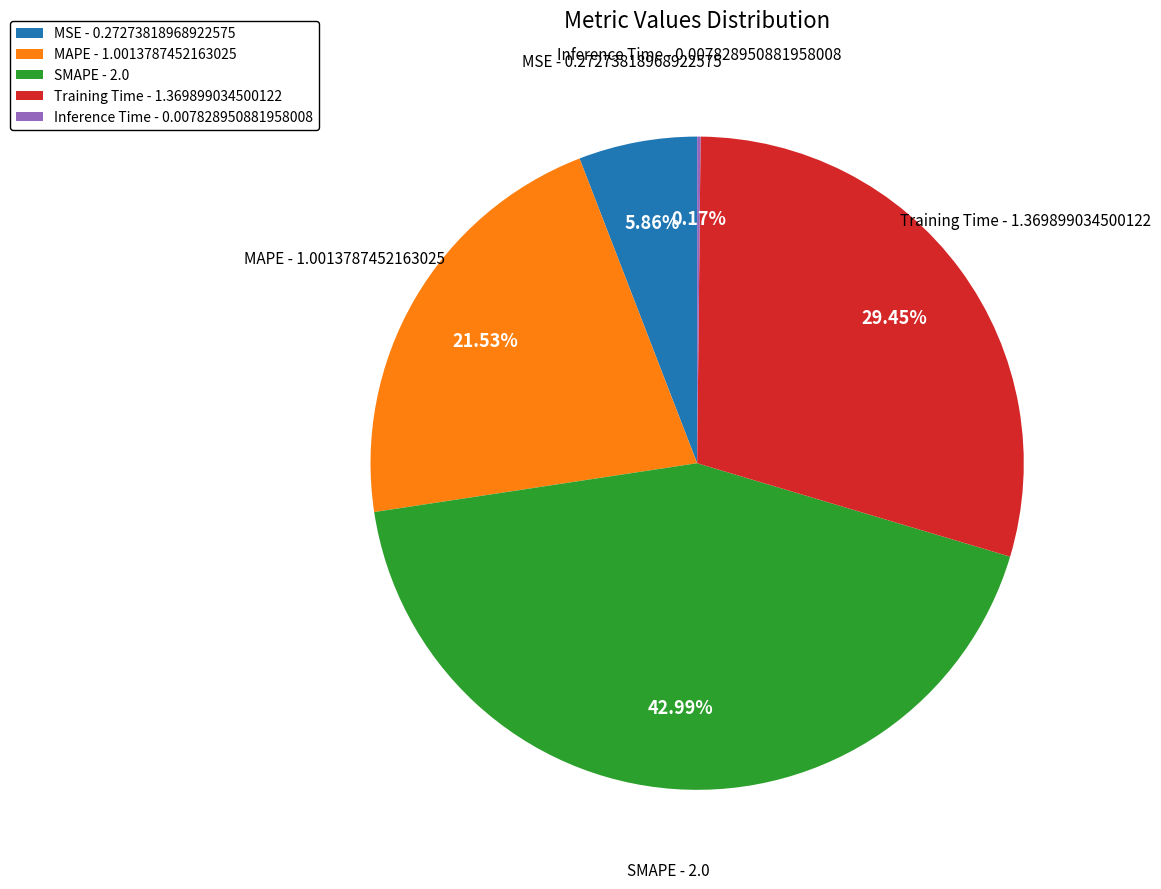

To the nearest percent, what is the difference between the largest and smallest slice percentages?

43%